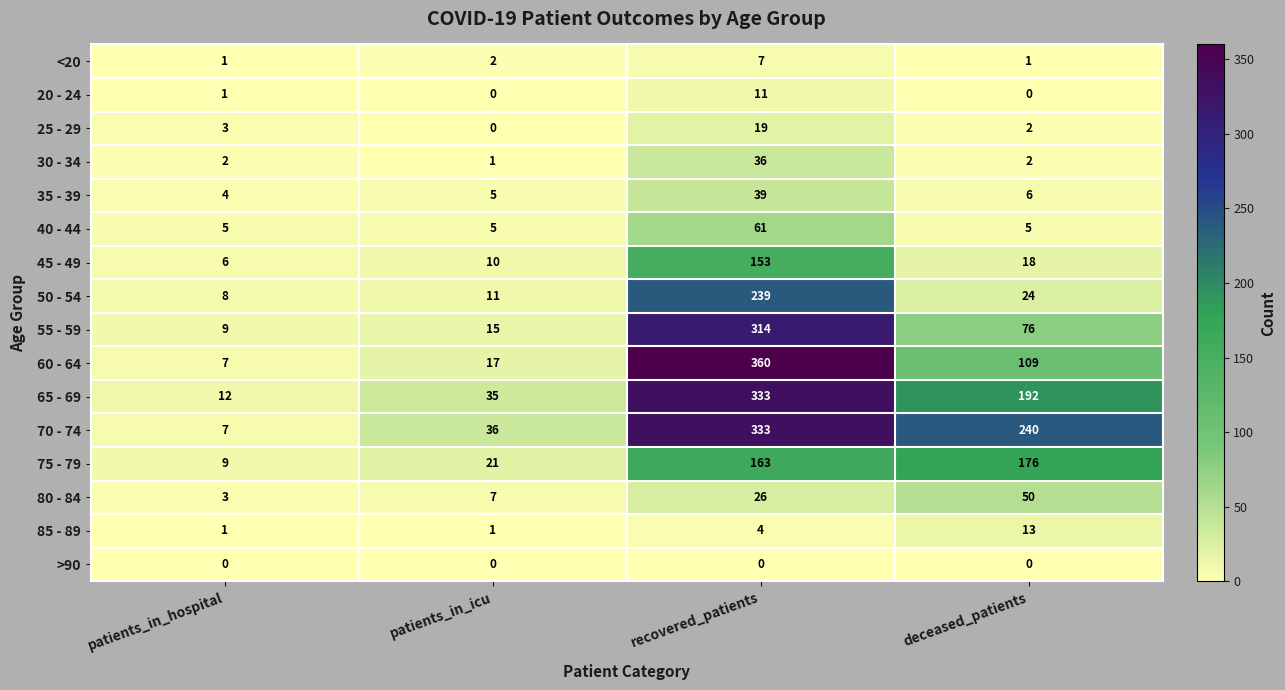

What is the average value of the 55 - 59 series?

104